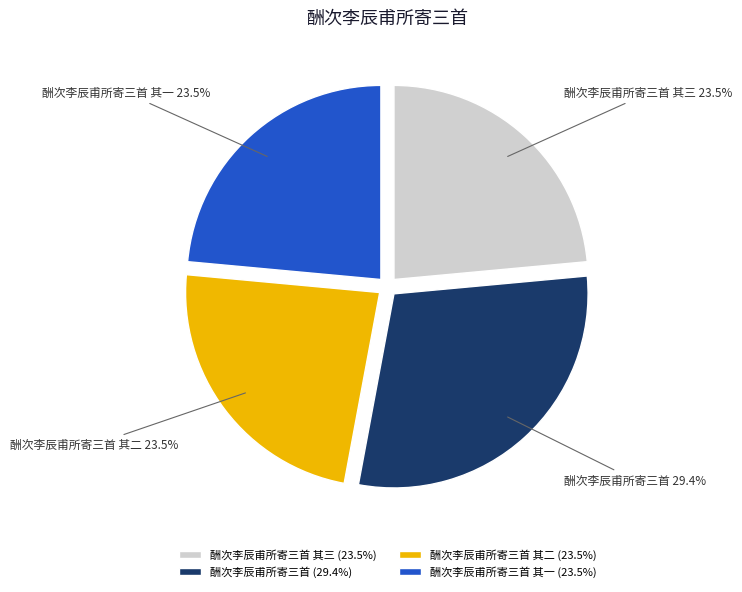

To the nearest percent, what is the difference between the largest and smallest slice percentages?

6%